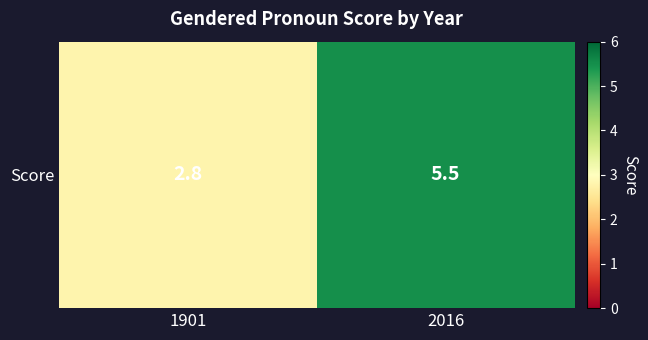

What is the maximum value shown in the chart?

5.5